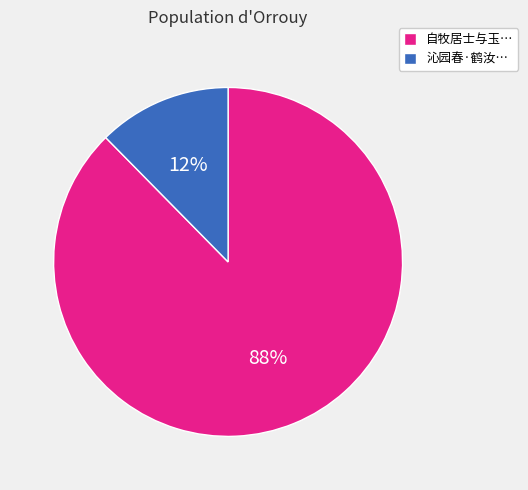

Count the number of slices in the pie.

2